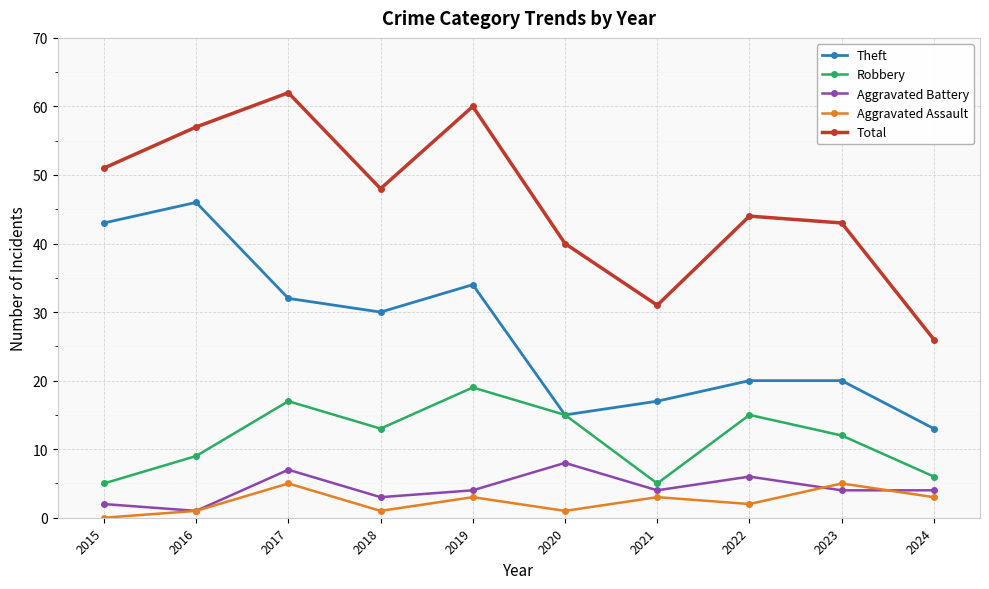

How many lines are shown in the chart?

5